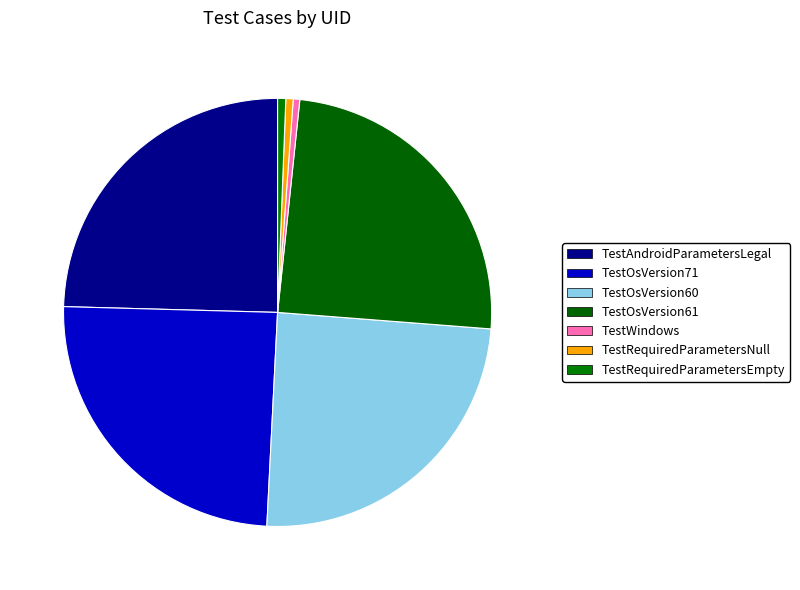

What percentage is the TestRequiredParametersEmpty slice, to the nearest percent?

1%